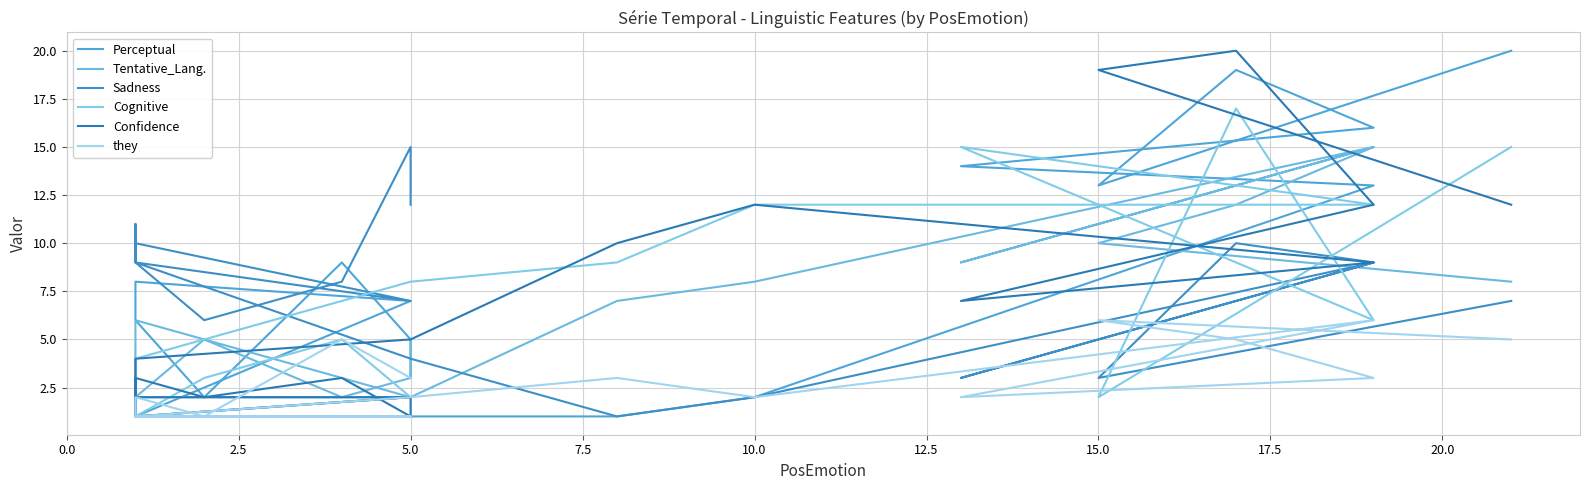

Rank the series by their maximum value, from lowest to highest.

they, Tentative_Lang., Sadness, Cognitive, Perceptual, Confidence